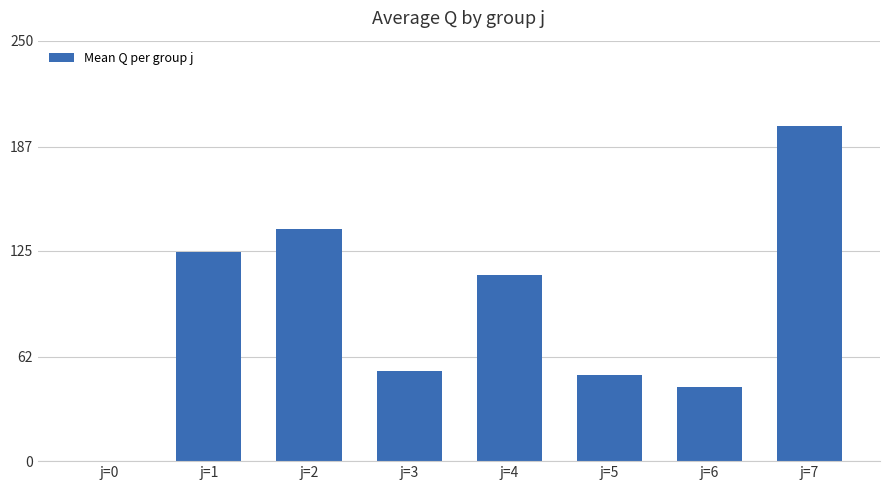

Between j=1 and j=2, which is larger?

j=2